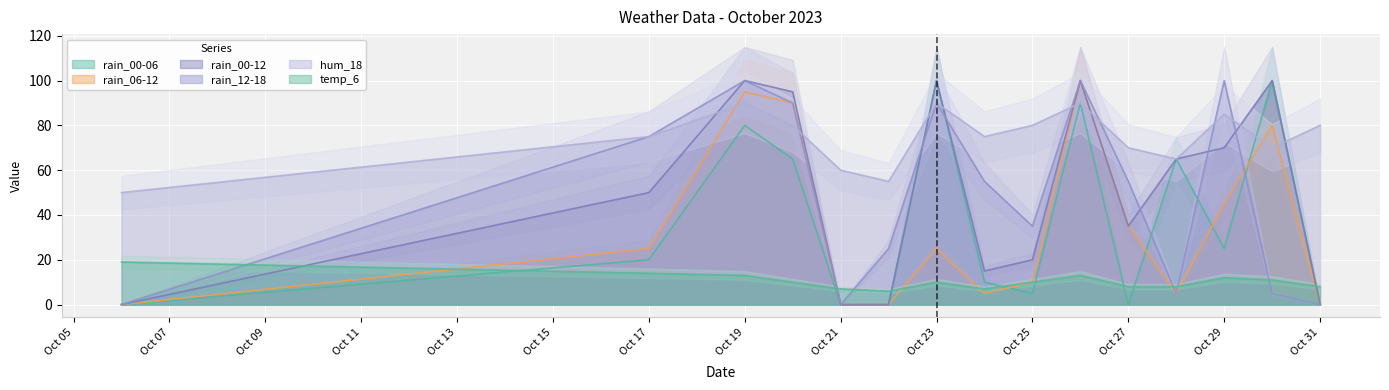

Does the chart display data point markers on the line(s)?

No